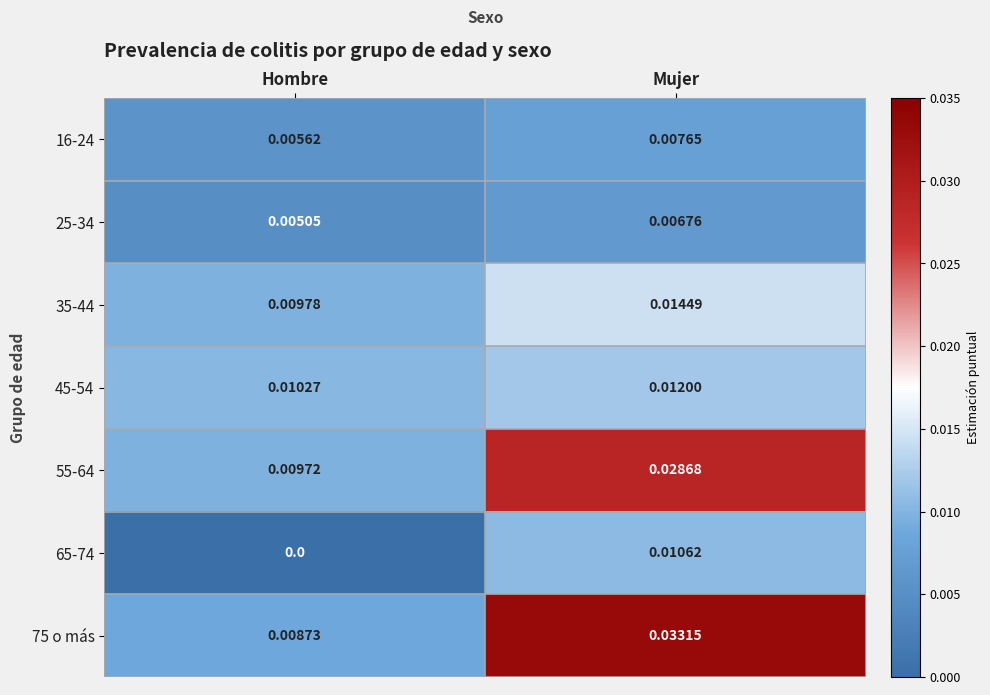

At how many categories does at least one series exceed 0?

2